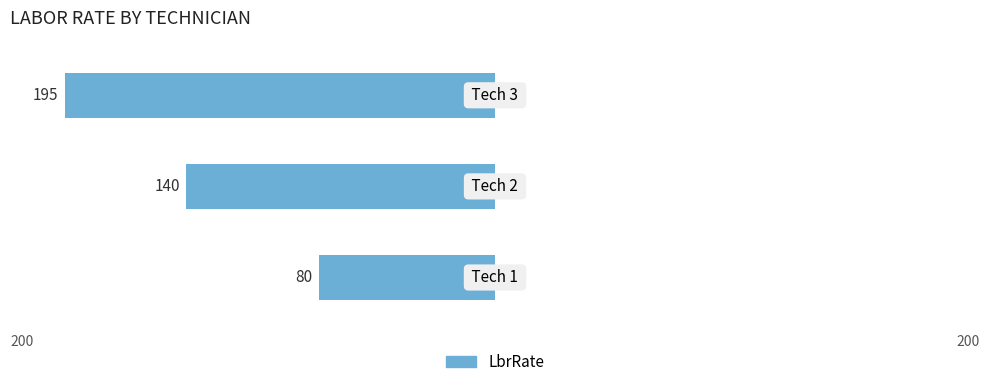

Which label corresponds to the largest value in the chart?

3